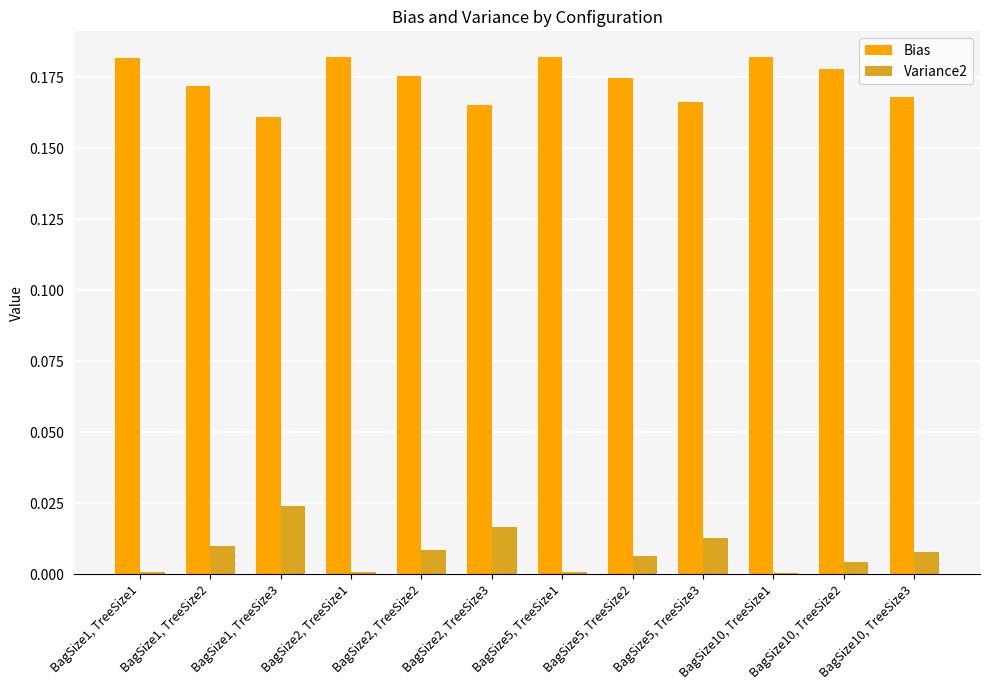

The value of Variance2 at BagSize1, TreeSize3 is 0.0. True or false?

True